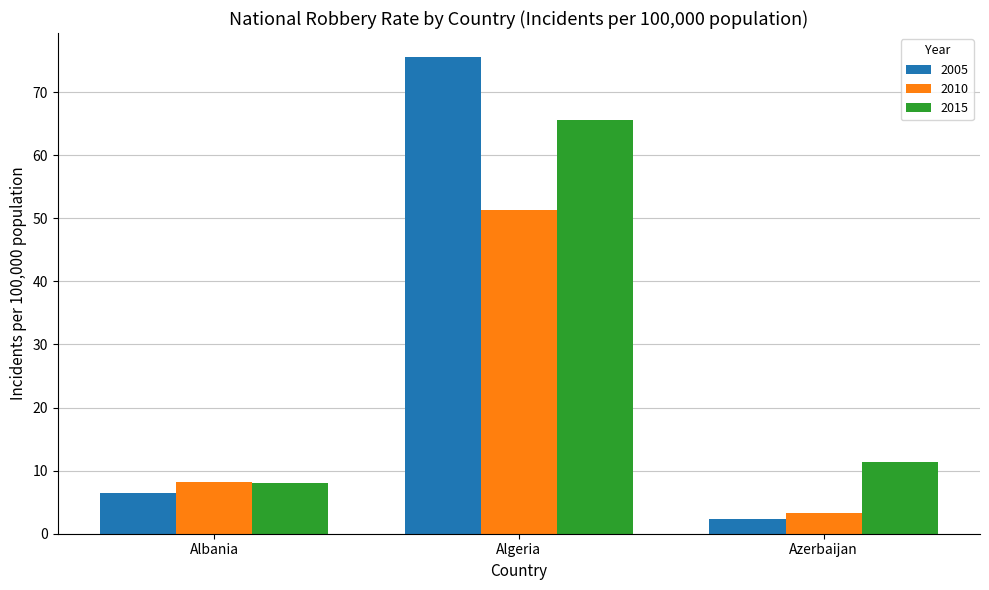

What is the spread (max minus min) of values at Algeria?

24.3